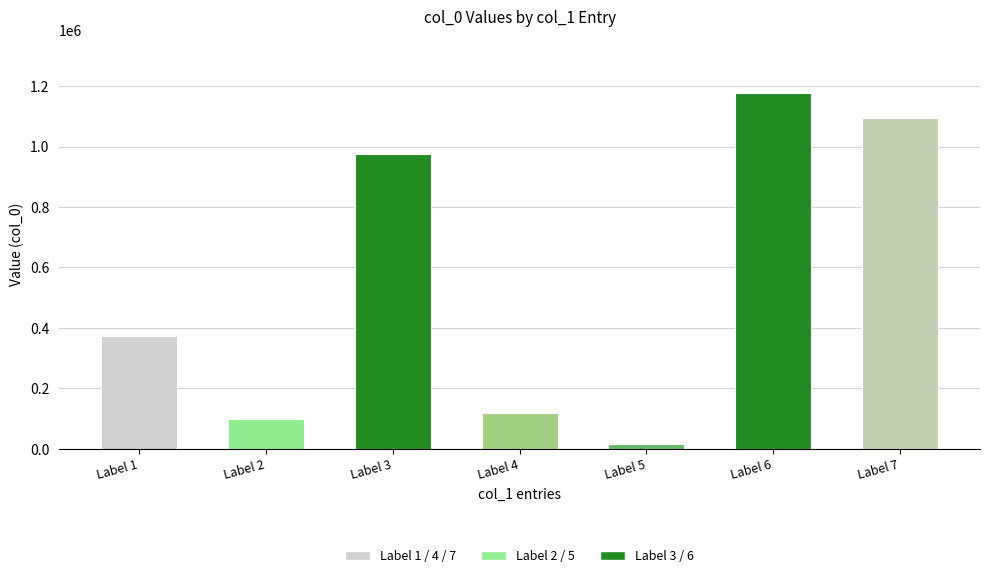

The value at Label 4 is 119262. True or false?

True